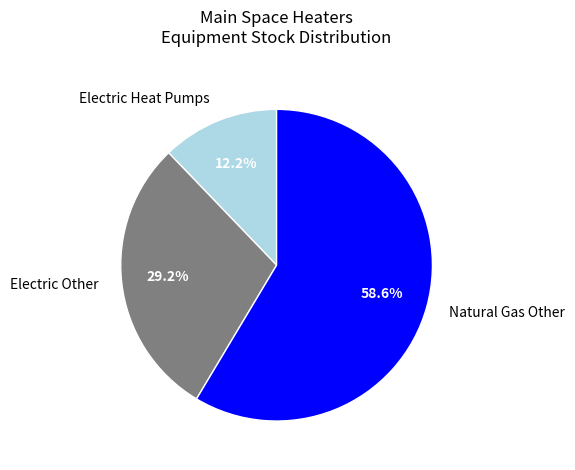

Approximately how many times larger is the value at Electric Heat Pumps compared to Electric Other?

0.4